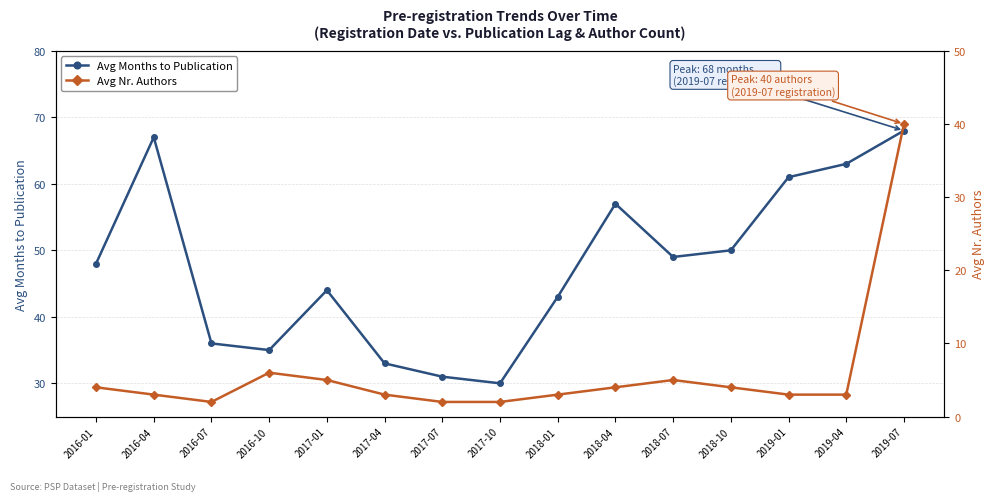

How many series are shown in this chart?

2